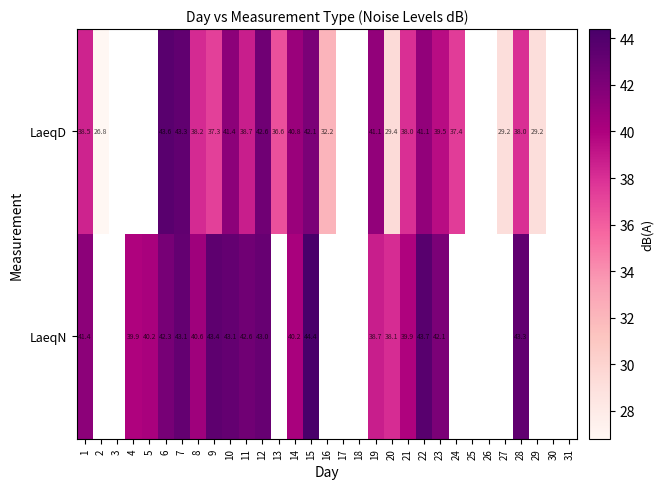

Count the number of data series in this chart.

2